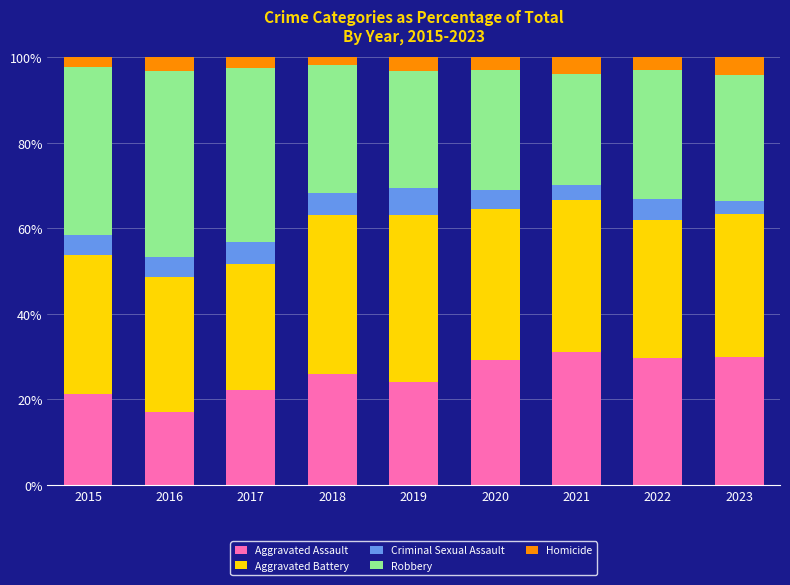

Which category has the lowest value in the Aggravated Assault series?

2016